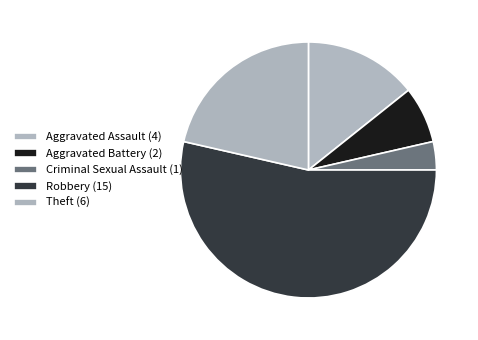

Rank the categories by value from lowest to highest.

Criminal Sexual Assault, Aggravated Battery, Aggravated Assault, Theft, Robbery